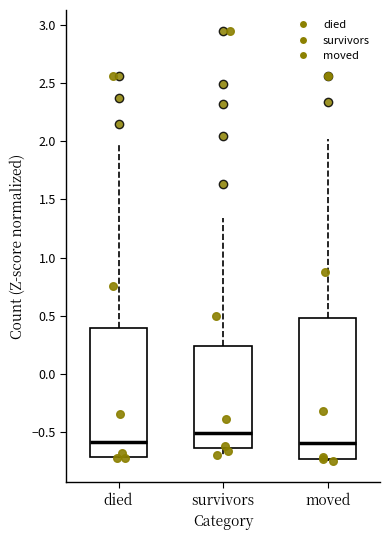

Reading left to right, read every box against the y-axis: the position of its median line, the range the box covers, and the ends of its whiskers. The values are not printed on the chart, so give them approximately, as read against the axis.

died: median -0.60, box -0.70 to 0.40, whiskers -0.75 to 2.00
survivors: median -0.50, box -0.65 to 0.25, whiskers -0.70 to 1.35
moved: median -0.60, box -0.75 to 0.50, whiskers -0.75 (just below the box's lower edge) to 2.00